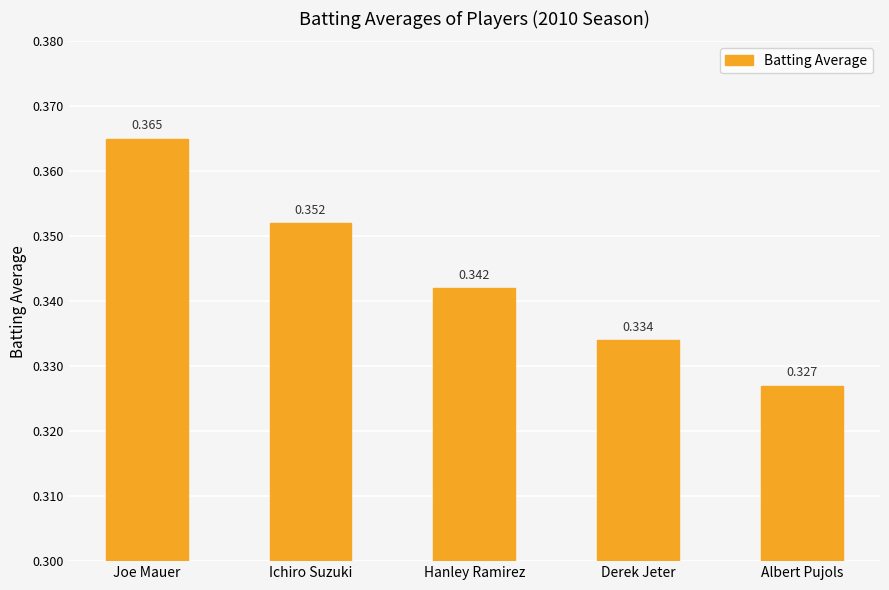

What position from the left is Derek Jeter?

4